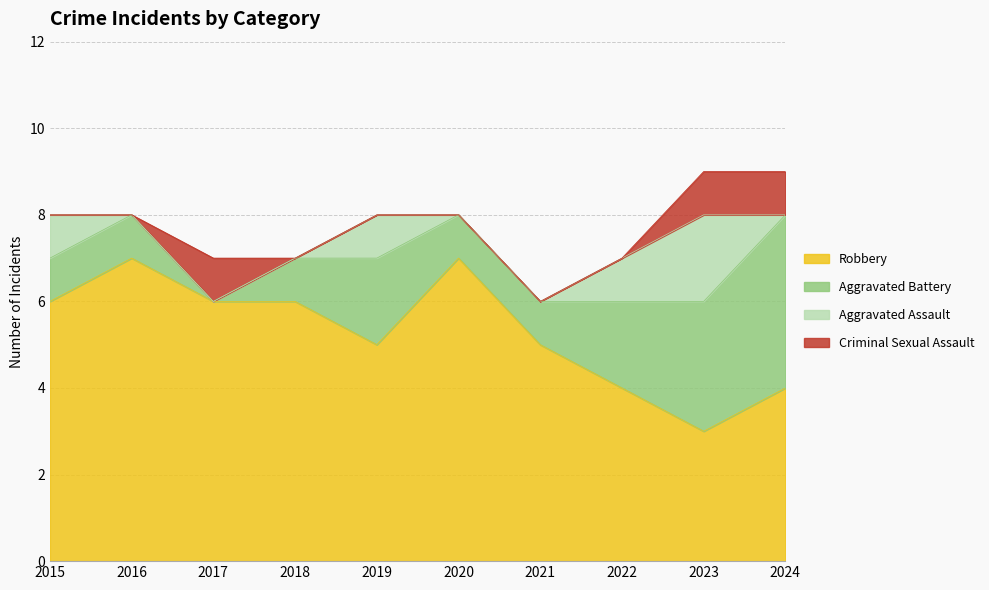

What is the difference between the highest and lowest values at 2021?

5